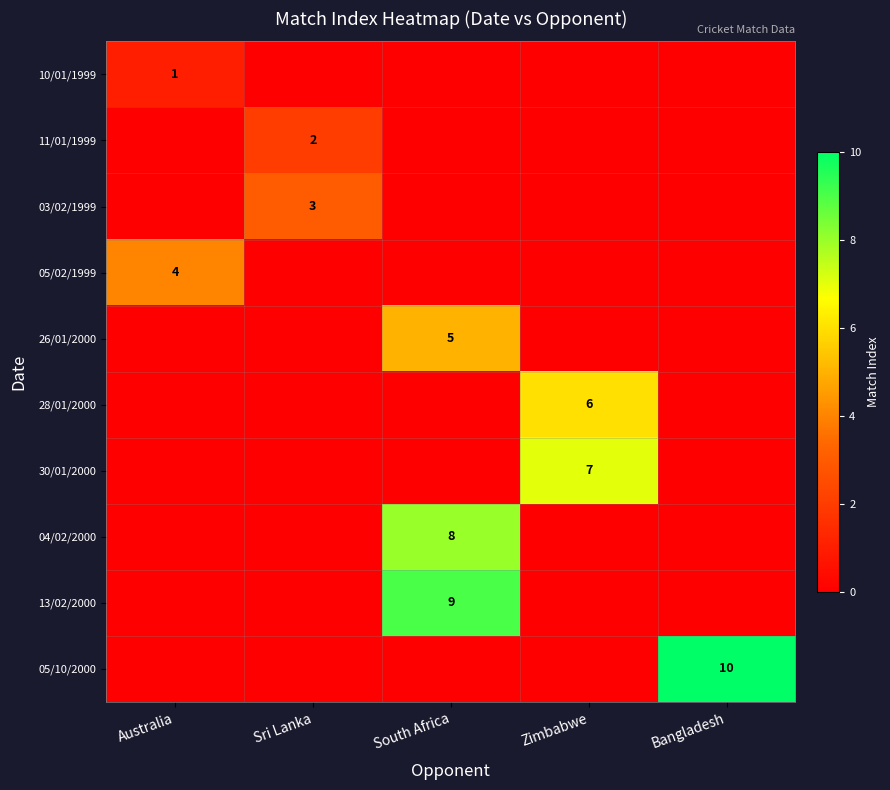

Is the value of 30/01/2000 at Zimbabwe greater than the value of 05/10/2000 at Bangladesh?

No